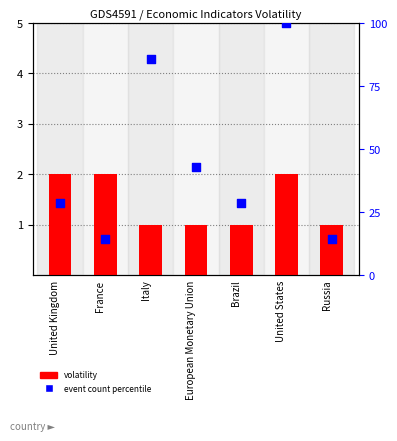

What is the total value across all series at United Kingdom?

30.6